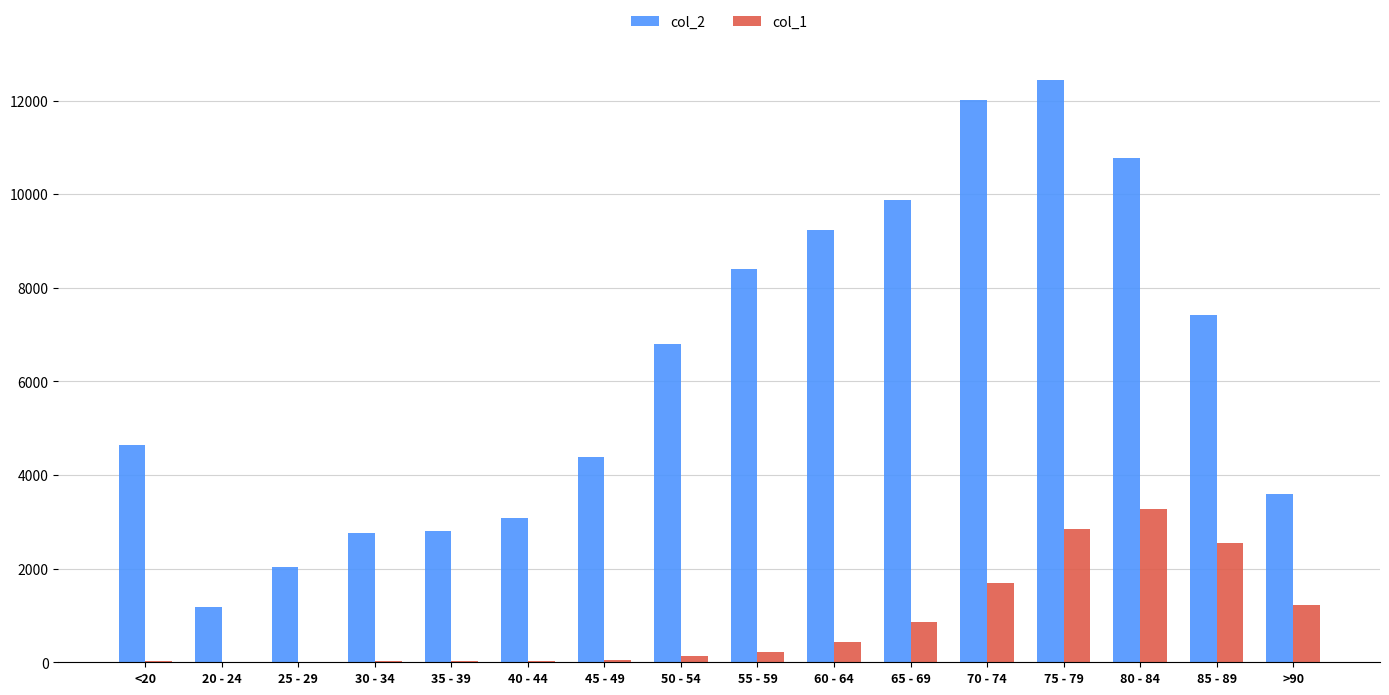

What is the sum of all col_1 values?

13343